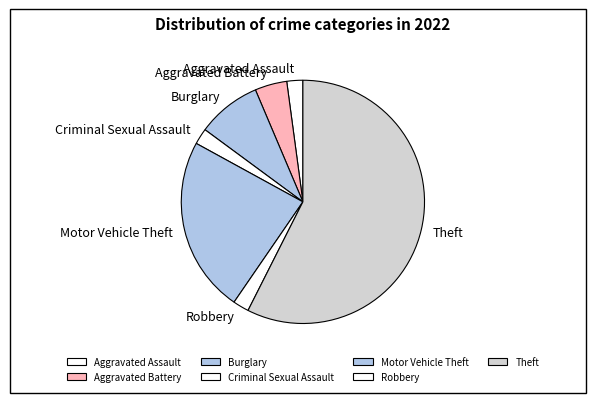

Which slice represents more than half of the pie?

Theft